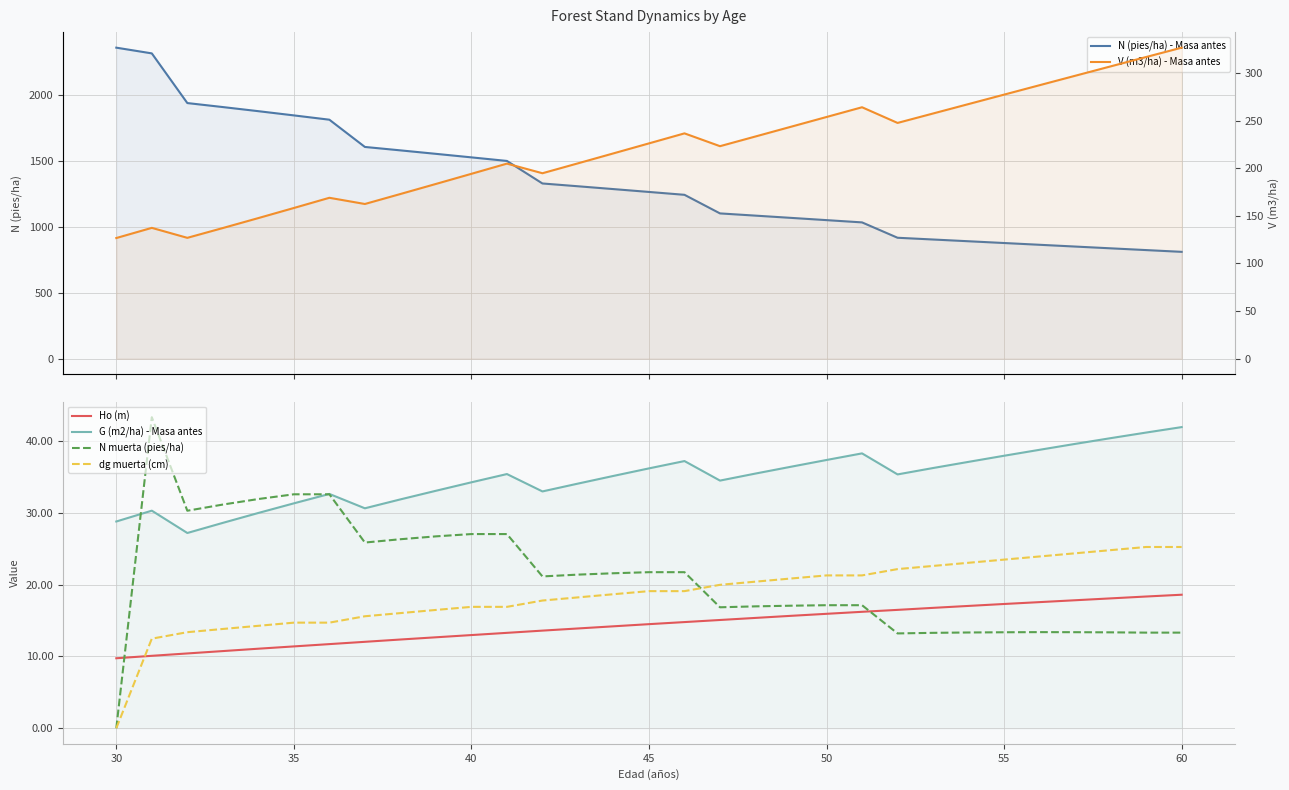

Reading left to right, transcribe all the data shown in this chart.

N (pies/ha) - Masa antes: 2355.5	2312.2	1936.0	1905.7	1874.5	1842.6	1810.0	1603.7	1577.8	1551.5	1524.8	1497.7	1327.1	1305.9	1284.5	1262.9	1241.2	1100.4	1083.5	1066.6	1049.5	1032.3	916.0	902.8	889.5	876.2	862.8	849.4	836.0	822.7	809.3
Ho (m): 9.8	10.1	10.4	10.8	11.1	11.4	11.7	12.0	12.4	12.7	13.0	13.3	13.6	13.9	14.2	14.5	14.8	15.1	15.4	15.7	15.9	16.2	16.5	16.8	17.0	17.3	17.6	17.8	18.1	18.4	18.6
G (m2/ha) - Masa antes: 28.8	30.3	27.2	28.6	30.0	31.3	32.6	30.6	31.9	33.1	34.3	35.4	33.0	34.1	35.1	36.2	37.2	34.5	35.5	36.4	37.4	38.3	35.4	36.2	37.1	38.0	38.8	39.6	40.4	41.2	42.0
N muerta (pies/ha): 0.0	43.3	30.3	31.2	31.9	32.6	32.6	25.9	26.3	26.7	27.1	27.1	21.1	21.4	21.6	21.7	21.7	16.9	17.0	17.1	17.1	17.1	13.2	13.3	13.3	13.4	13.4	13.4	13.4	13.3	13.3
dg muerta (cm): 0.0	12.5	13.4	13.8	14.3	14.7	14.7	15.6	16.0	16.5	16.9	16.9	17.8	18.2	18.7	19.1	19.1	20.0	20.4	20.9	21.3	21.3	22.2	22.6	23.1	23.5	23.9	24.4	24.8	25.2	25.2
V (m3/ha) - Masa antes: 126.7	137.4	126.9	137.2	147.6	158.2	168.9	162.4	172.9	183.5	194.1	204.8	194.7	205.1	215.6	226.1	236.6	223.1	233.3	243.5	253.8	264.0	247.5	257.4	267.3	277.2	287.1	297.0	306.9	316.7	326.5